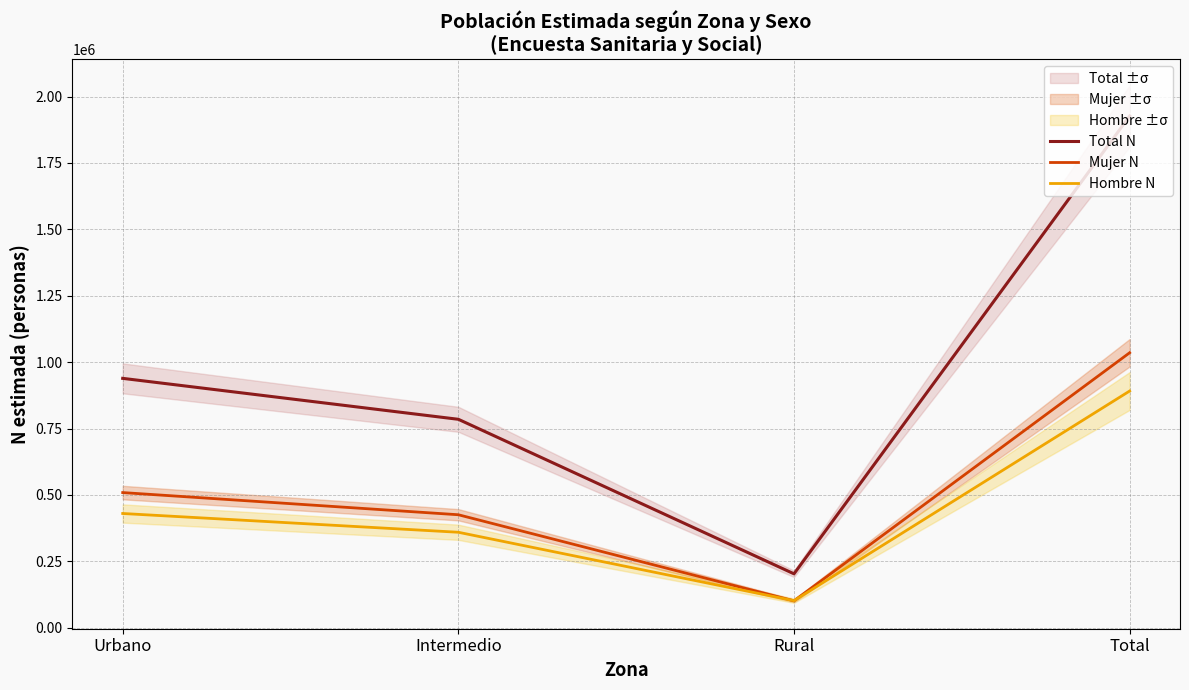

Reading left to right, list all the values displayed in this chart.

Total N: Urbano=938918	Intermedio=784752	Rural=202934	Total=1926604
Mujer N: Urbano=508834	Intermedio=425351	Rural=101166	Total=1035351
Hombre N: Urbano=430083	Intermedio=359401	Rural=101768	Total=891252